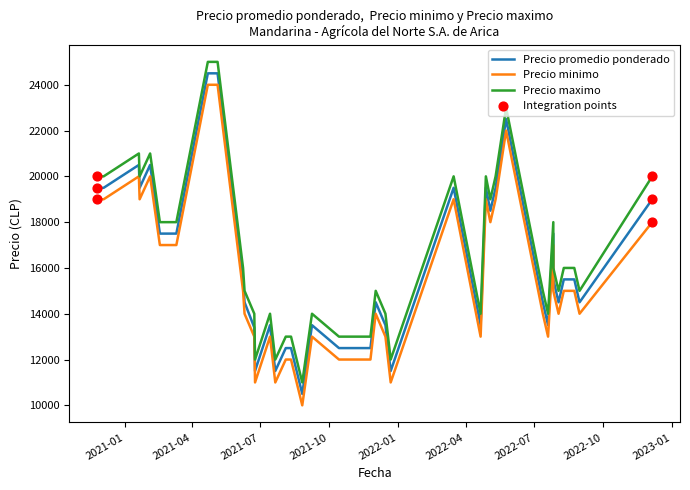

Which series has the largest total across all categories?

Precio maximo